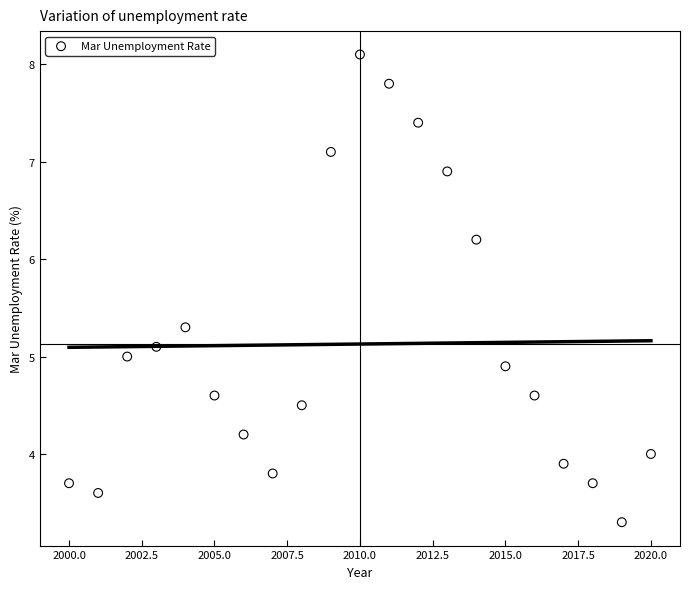

What is the range of Y values (max minus min)?

4.8